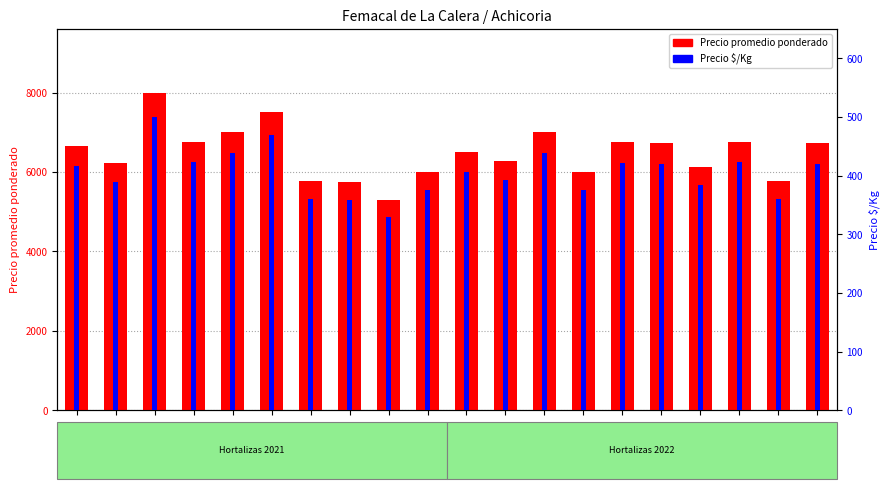

Which series has the largest range (max minus min)?

Precio promedio ponderado